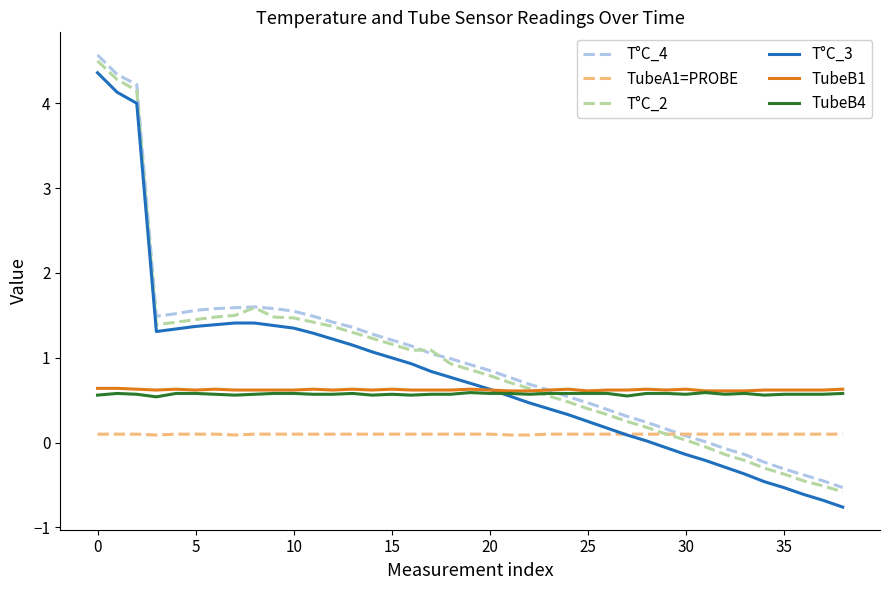

Which series has the widest spread of values?

T°C_3